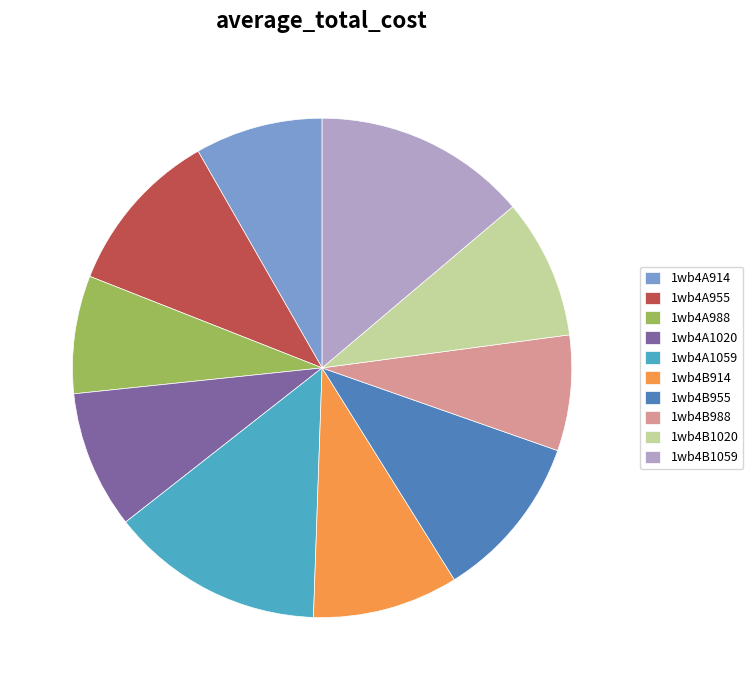

How many segments does this pie chart have?

10